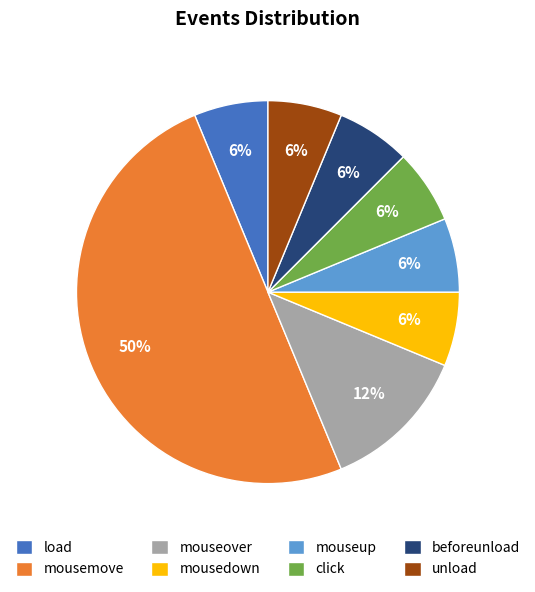

True or false: click accounts for 1% of the total.

False